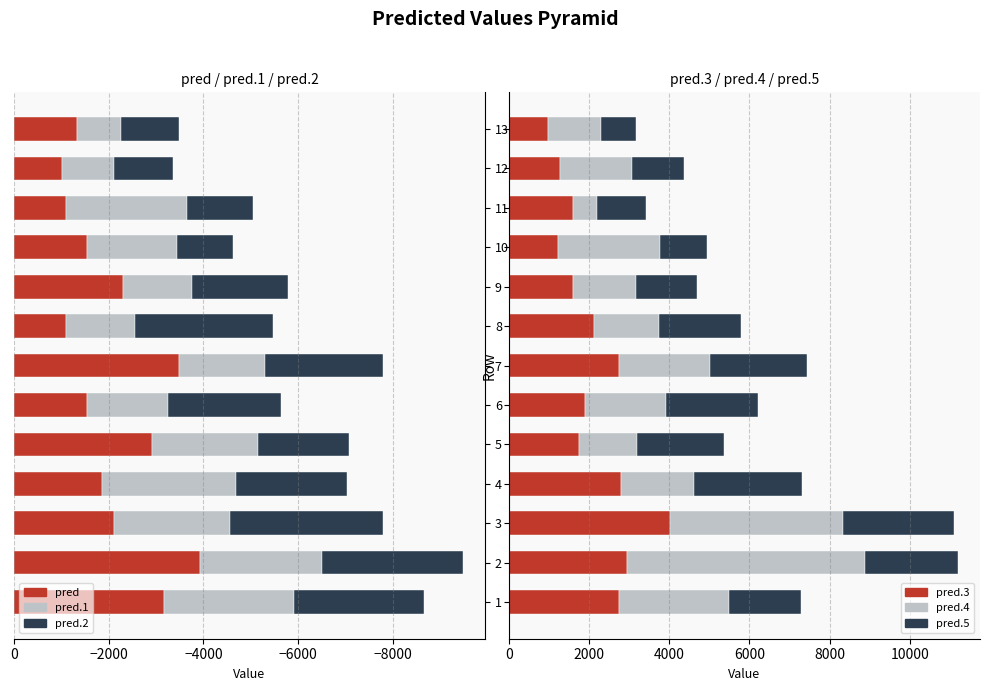

What is the maximum value shown in the chart?

5932.5